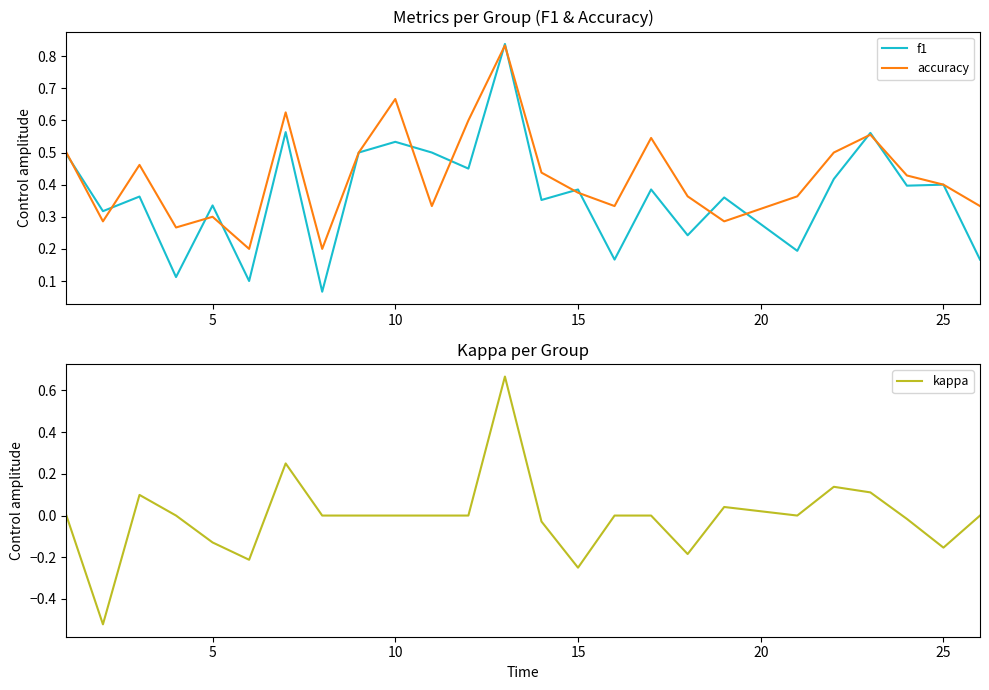

The accuracy series shows 0.3 at 5. True or false?

True